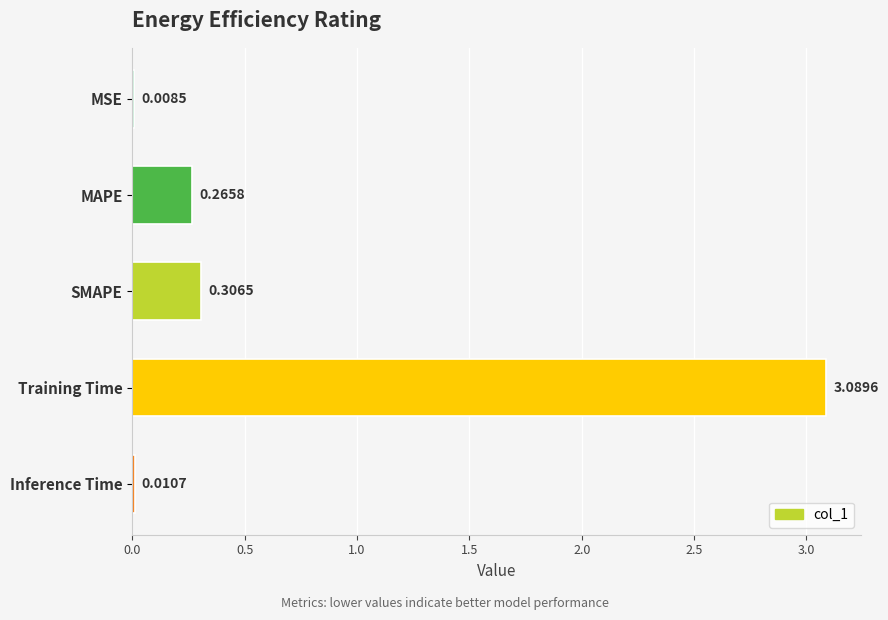

What is the sum of all values?

3.7